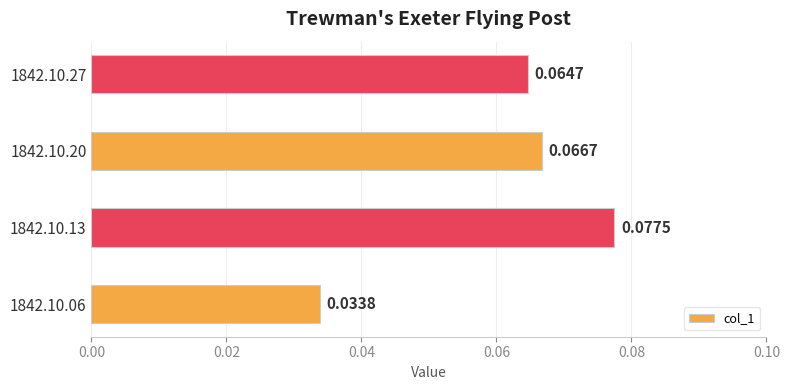

Rank the categories by value from highest to lowest.

1842.10.13, 1842.10.20, 1842.10.27, 1842.10.06